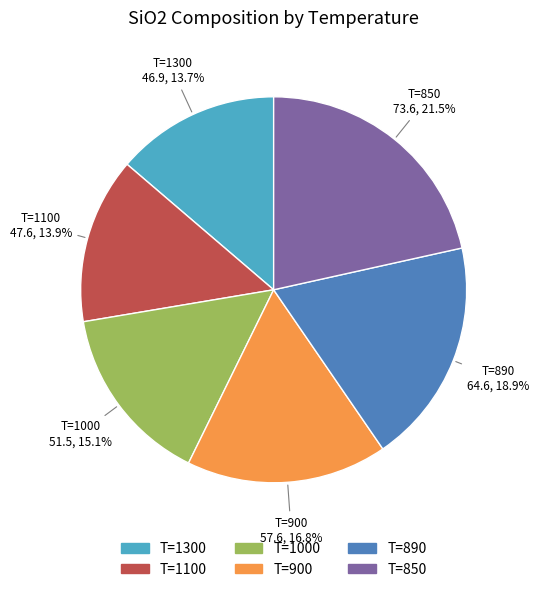

Is there any slice that represents more than half of the pie?

No